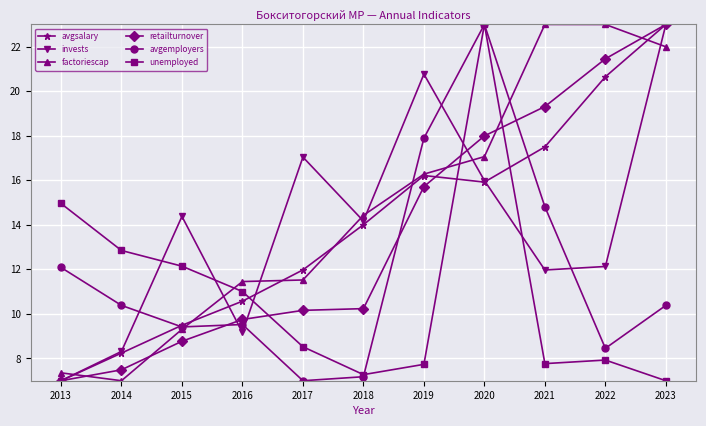

True or false: avgemployers and invests cross at least once.

True